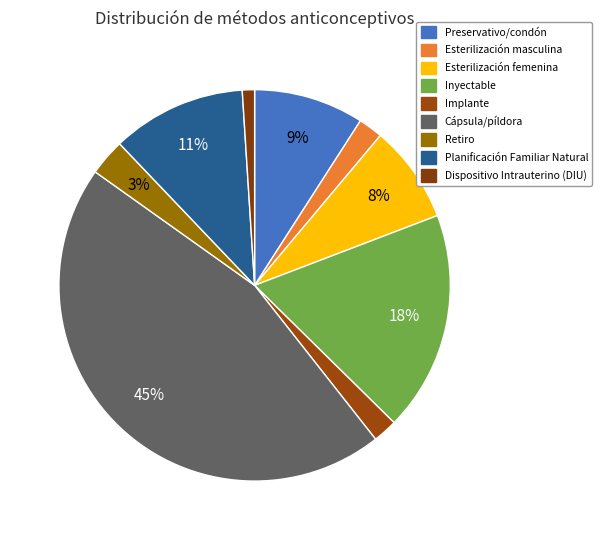

Is it true that Planificación Familiar Natural is 11% of the pie?

True